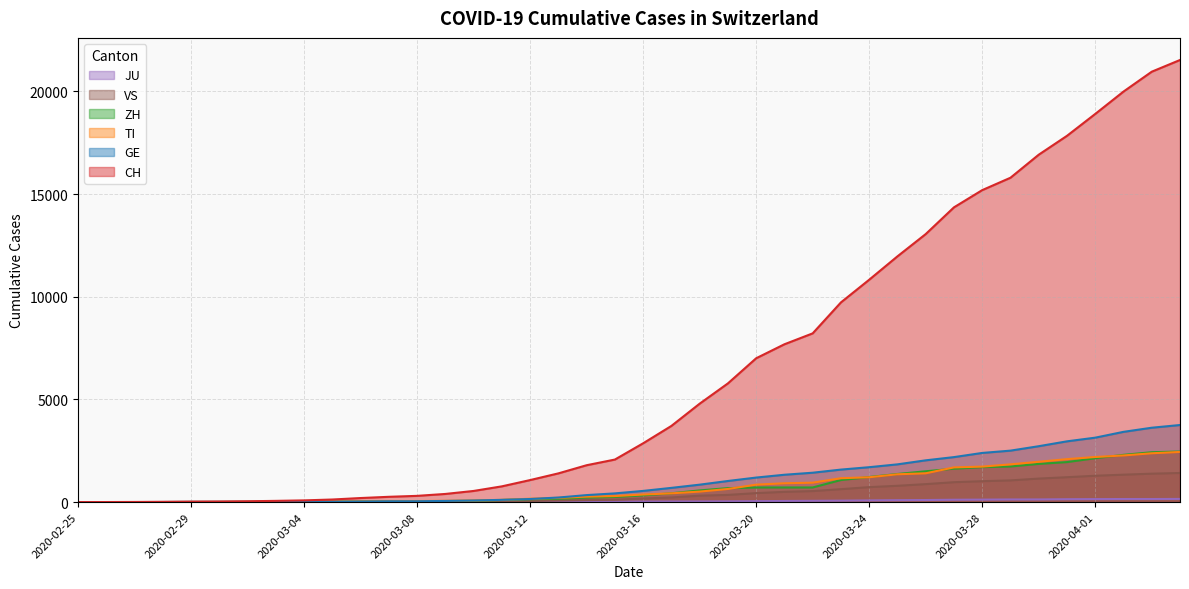

Which series has the largest total across all categories?

CH